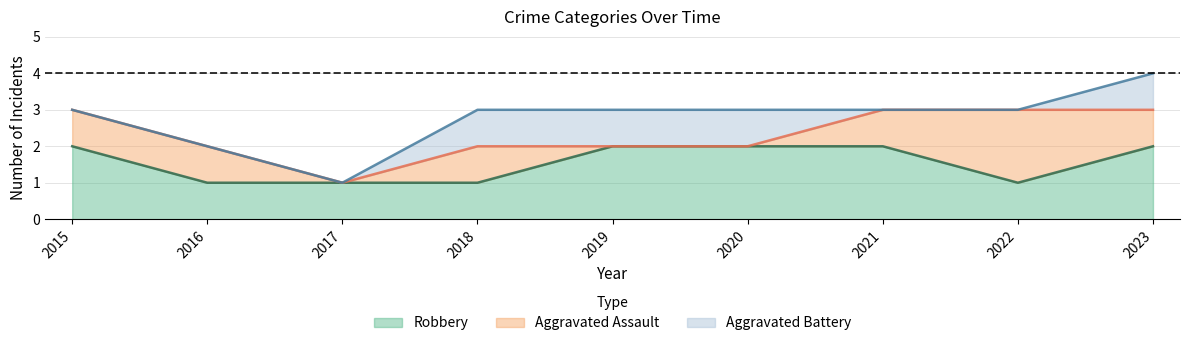

Where is Robbery nearest to the value 1?

2016